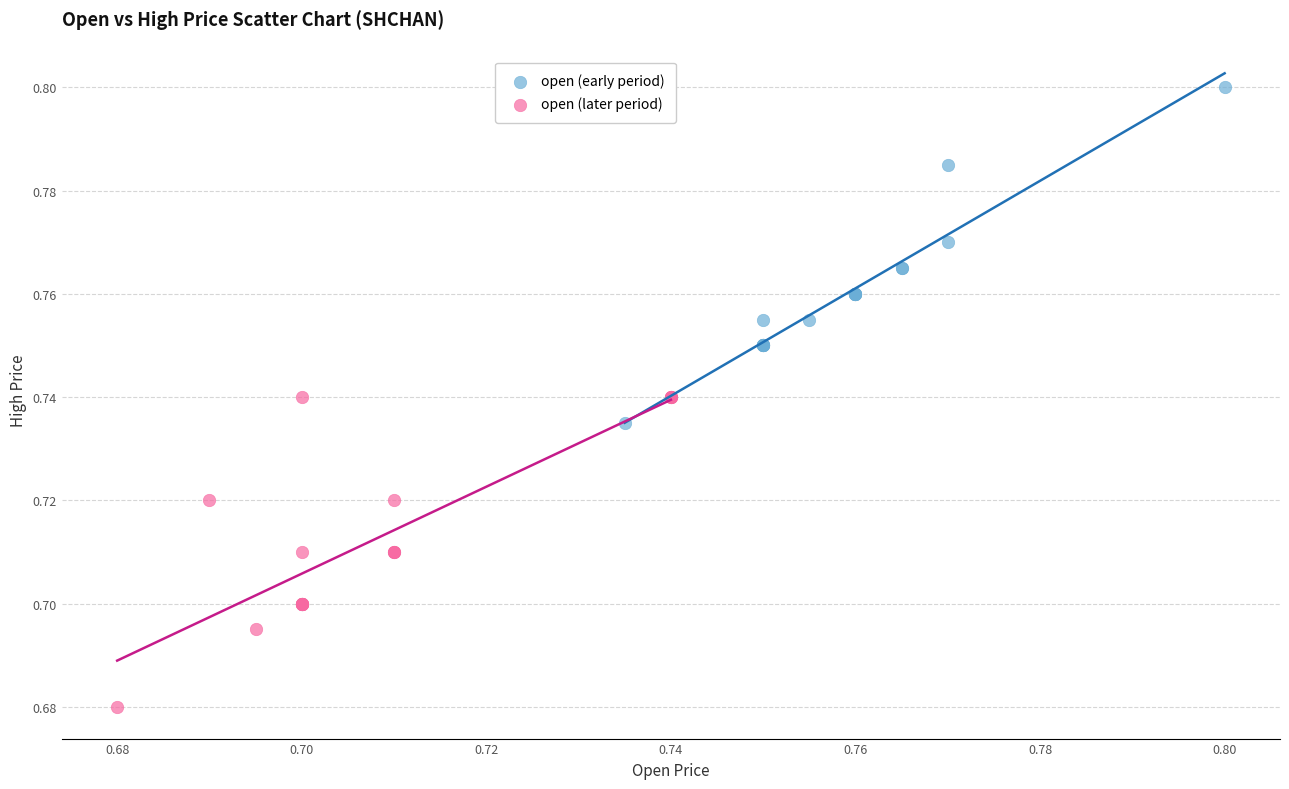

What are all the series names shown in the legend?

open (early period), open (later period)